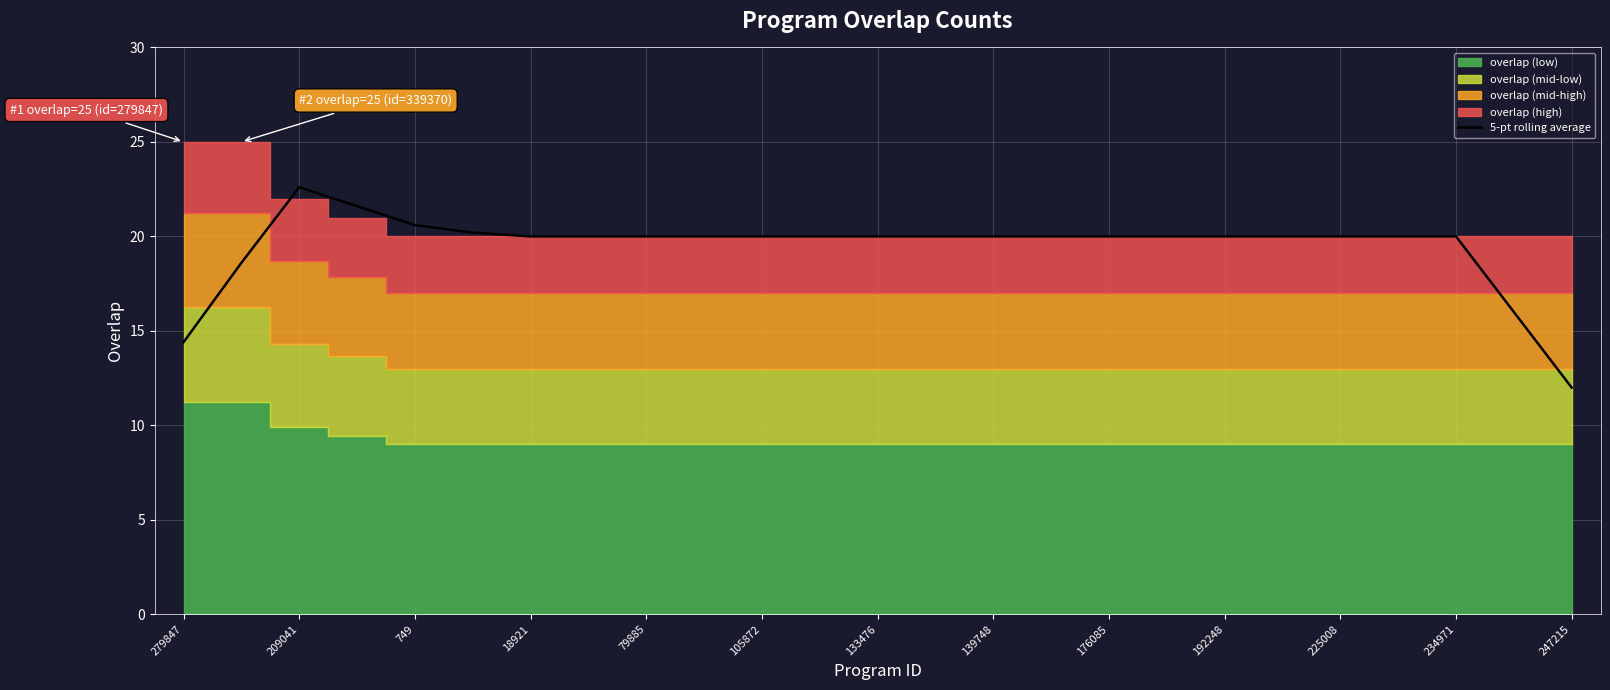

Which category has the highest value in the 5-pt rolling average series?

209041